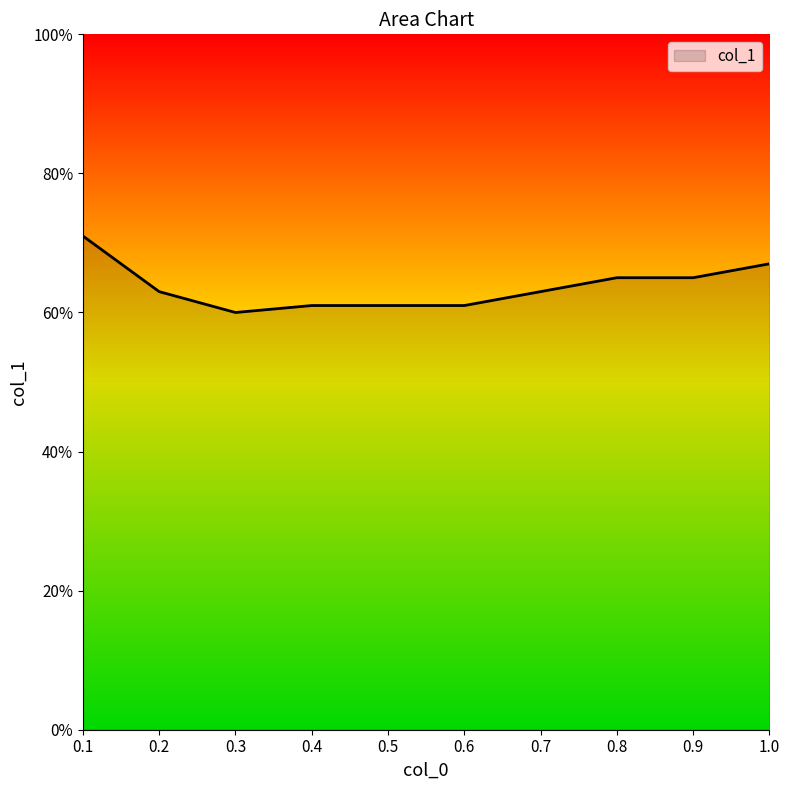

Does the chart display data point markers on the line(s)?

No